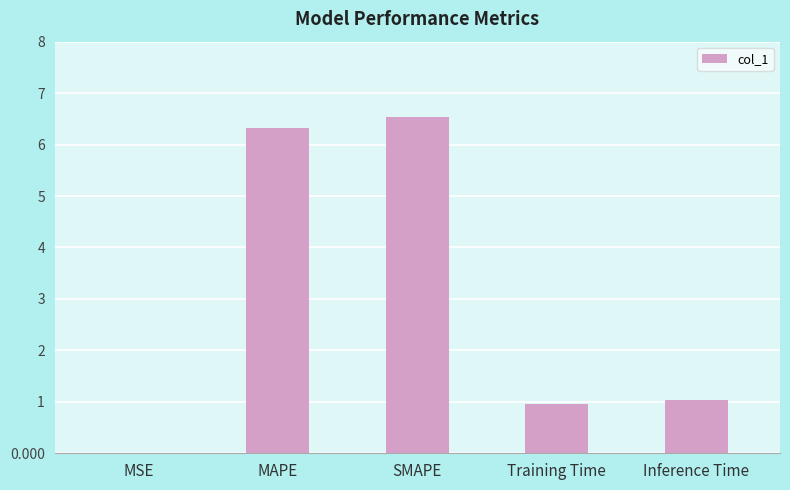

The value at SMAPE is 6.5. True or false?

True